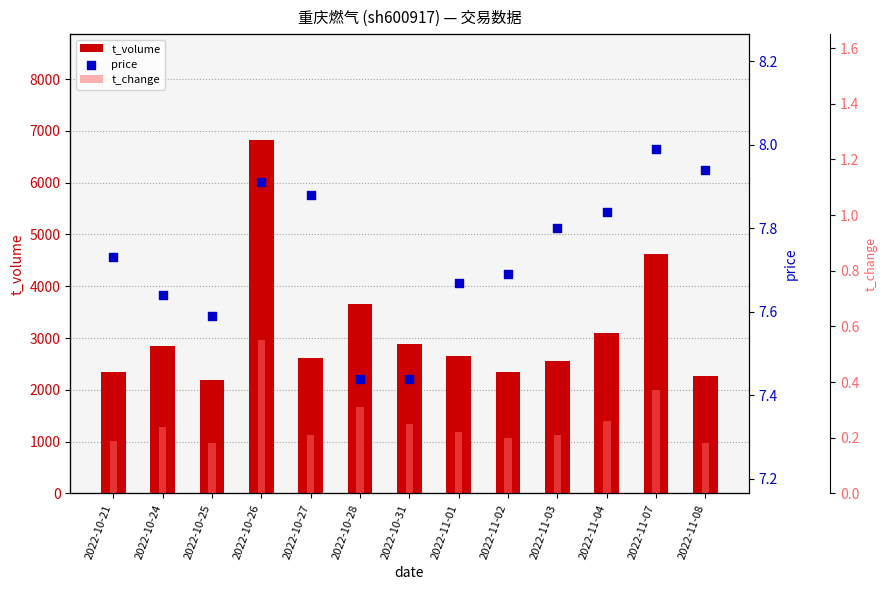

What is the total value across all series at 2022-10-25?

2195.8